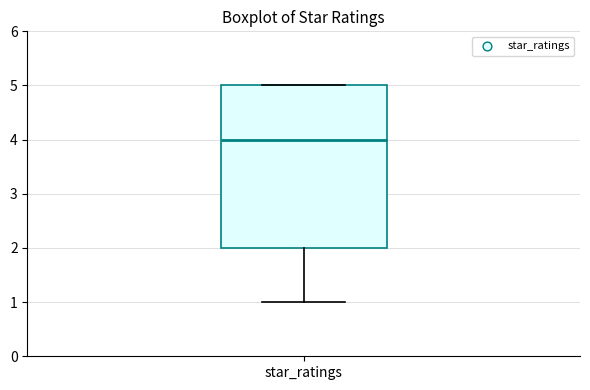

Read this box plot against the y-axis: the position of the median line, the range covered by the box, and the ends of both whiskers. The values are not printed on the chart, so give them approximately, as read against the axis.

median 4, box 2 to 5, whiskers 1 to 5